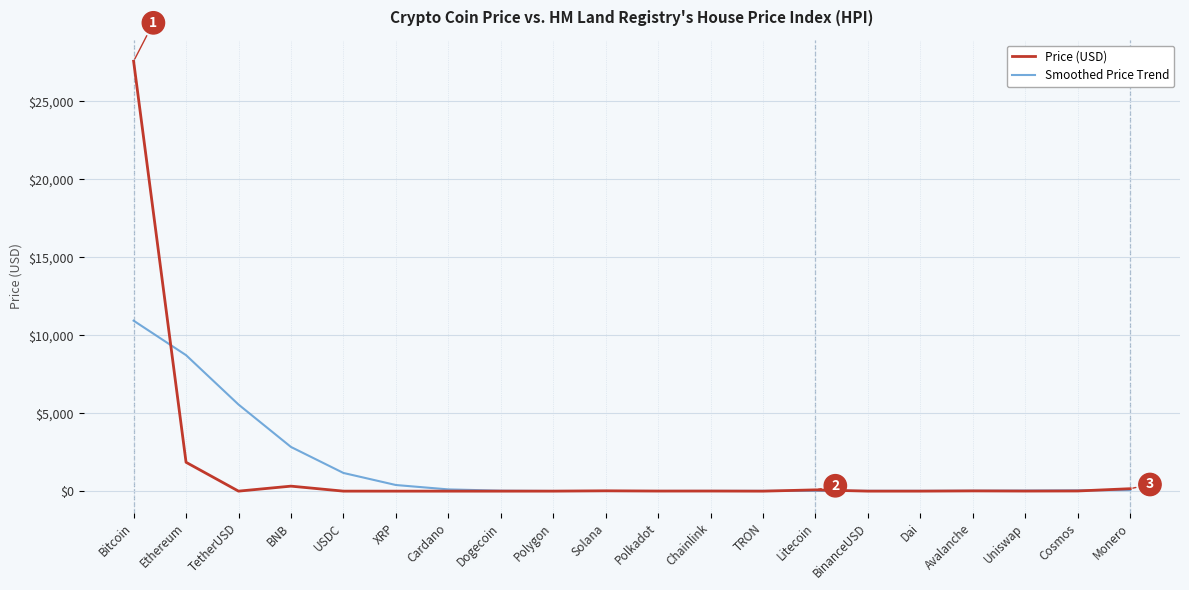

Which series has the widest spread of values?

Price (USD)